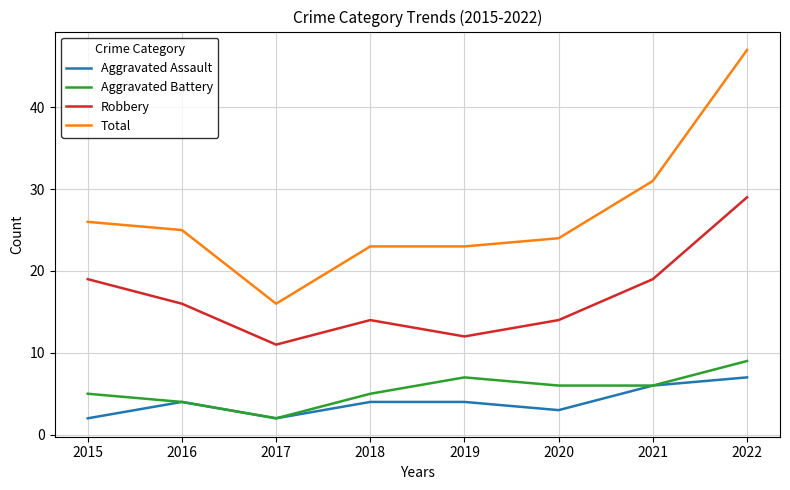

What is the difference between the maximum and minimum values in the Robbery series?

18